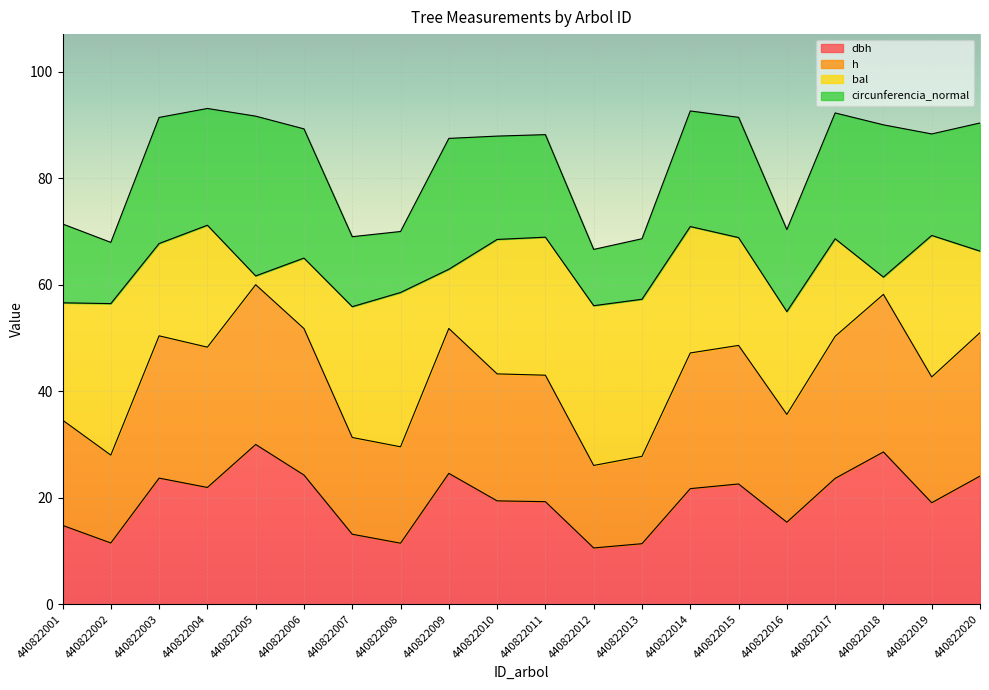

What is the total value across all series at 440822008?

70.0